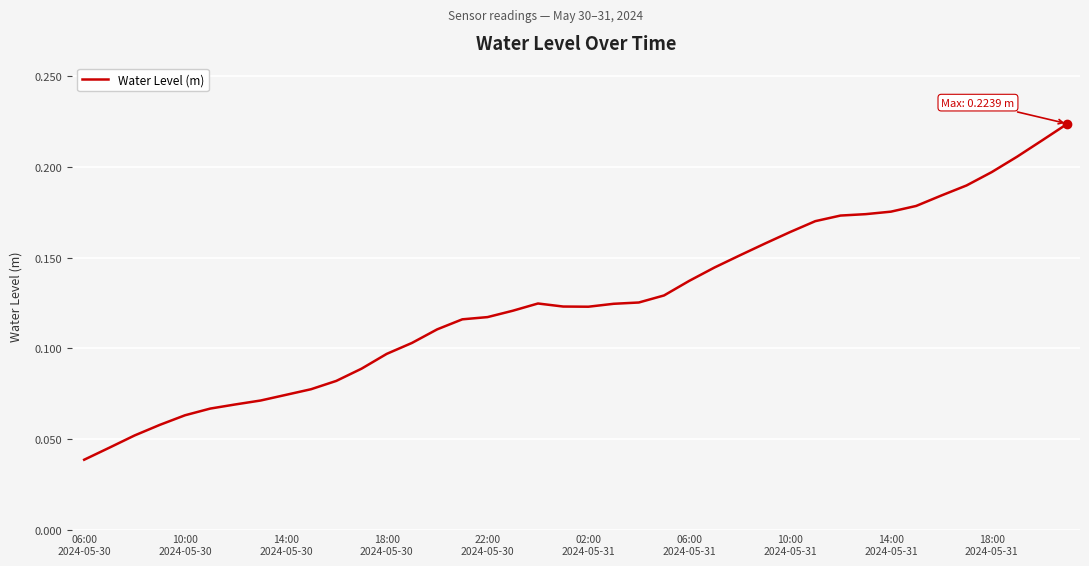

Does the chart display data point markers on the line(s)?

No